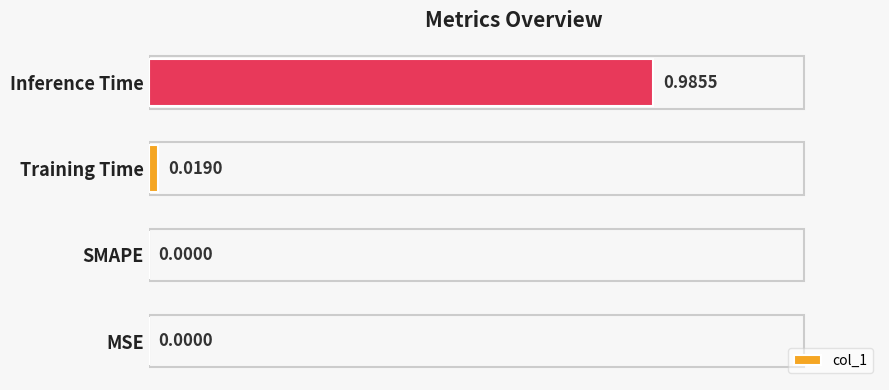

What is the change in value from MSE to Inference Time?

+1.0